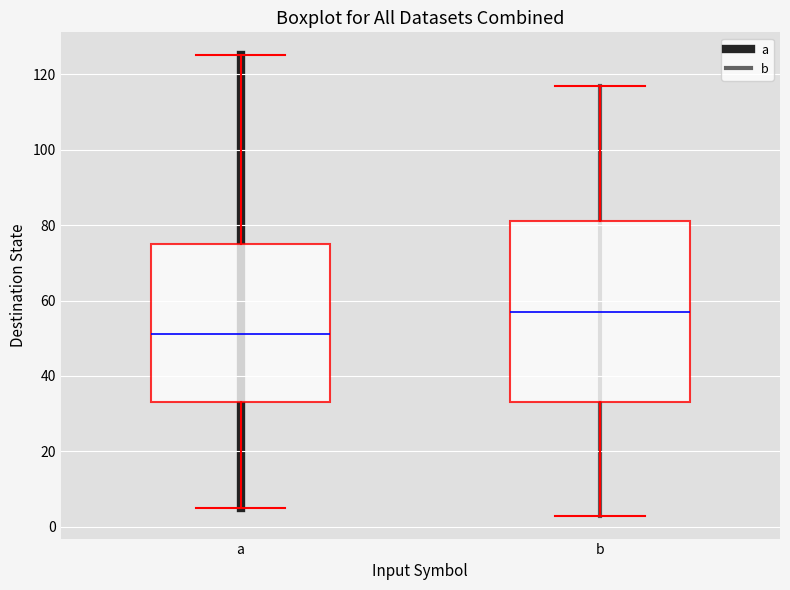

Where does the upper whisker of the box for b end on the y-axis? The values are not printed on the chart, so give them approximately, as read against the axis.

118